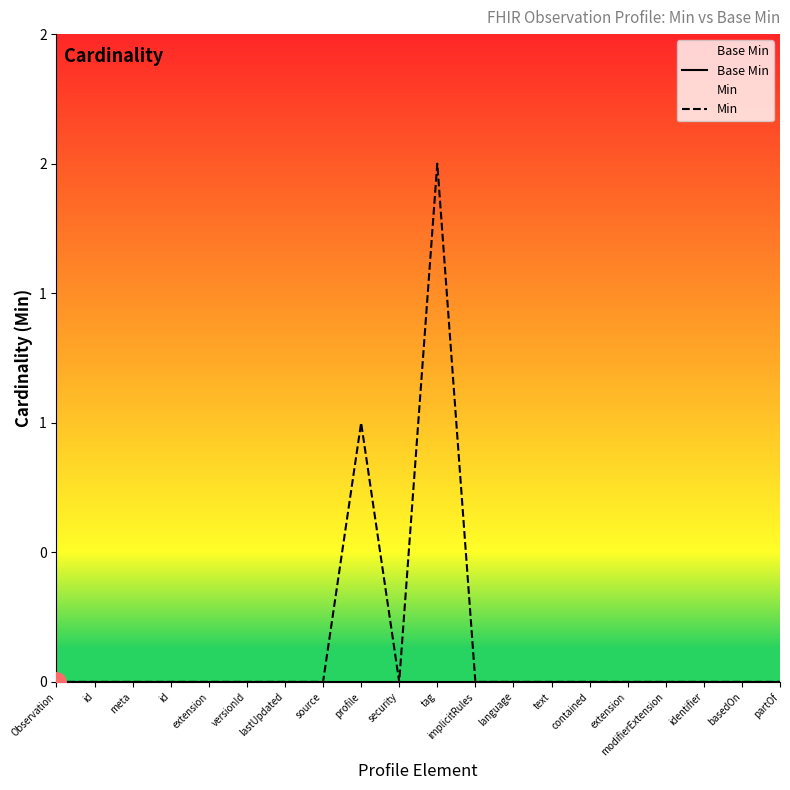

List the series in order of their peak value, highest first.

Min, Base Min